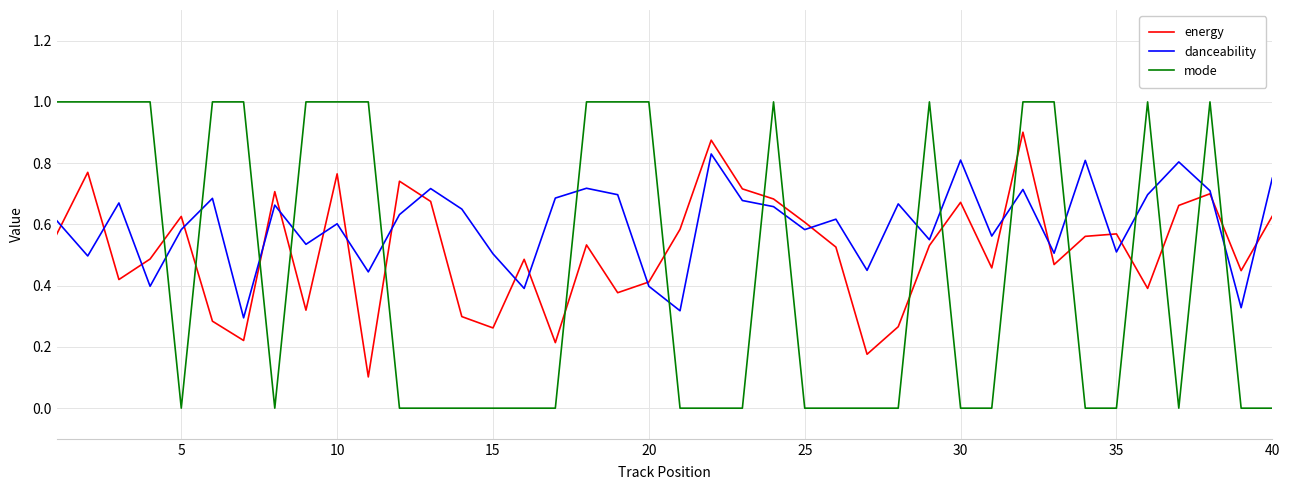

List the series in order of their overall mean, highest first.

danceability, energy, mode